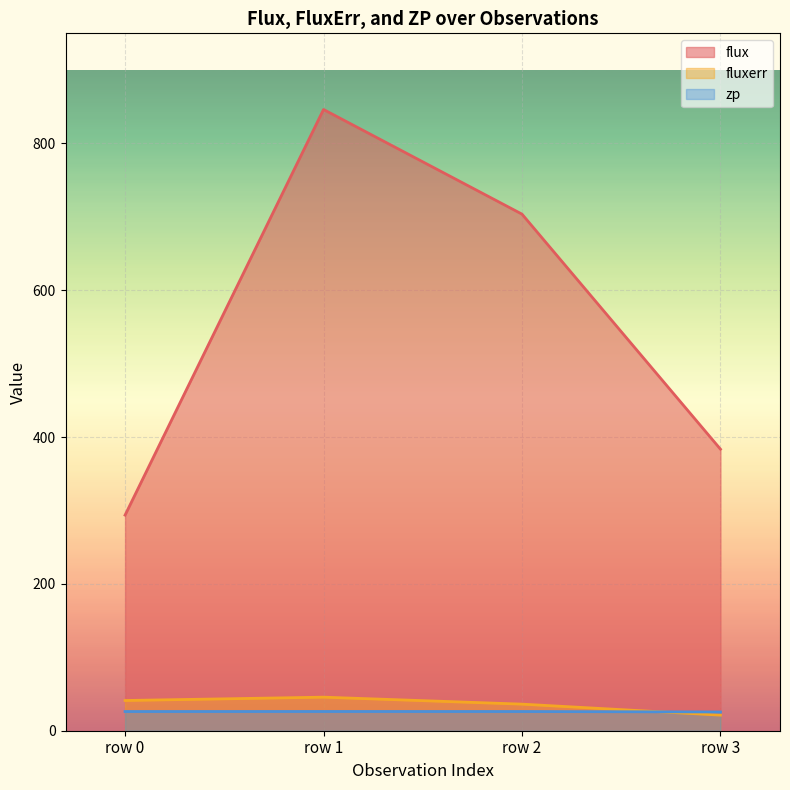

Rank the series by their maximum value, from lowest to highest.

zp, fluxerr, flux